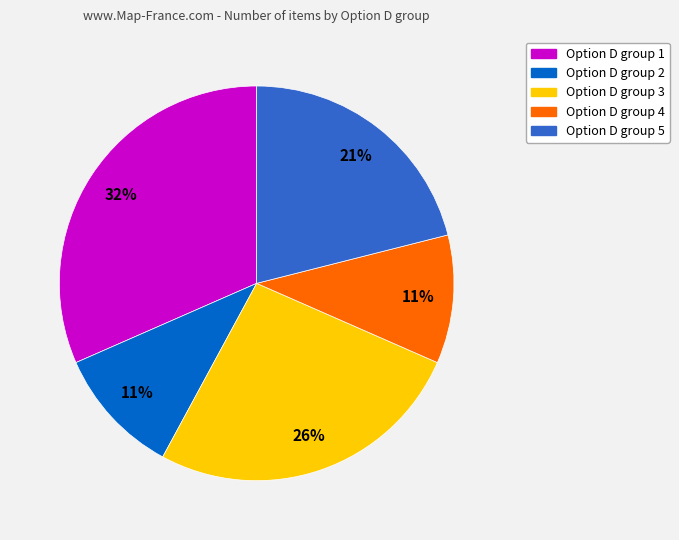

To the nearest percent, what is the average slice percentage?

20%